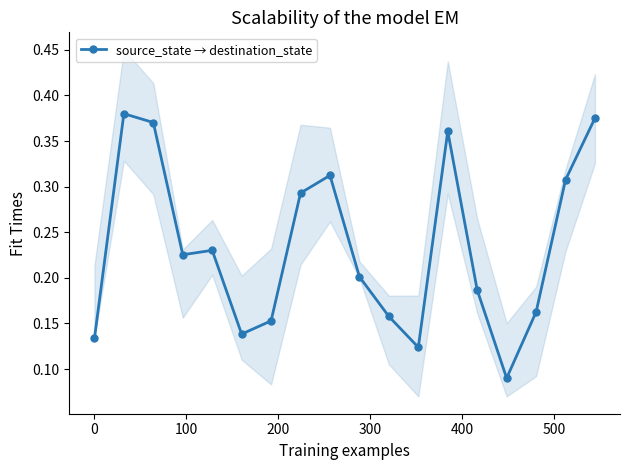

True or false: the data has more than 2 interior local peaks.

True